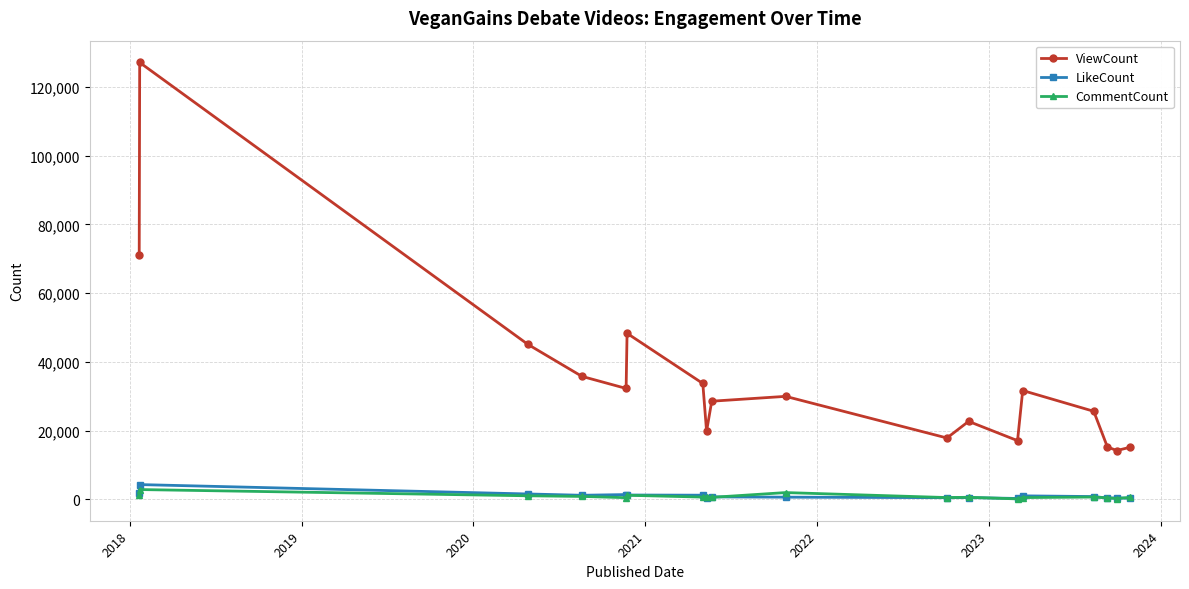

What is the maximum value shown in the chart?

127104